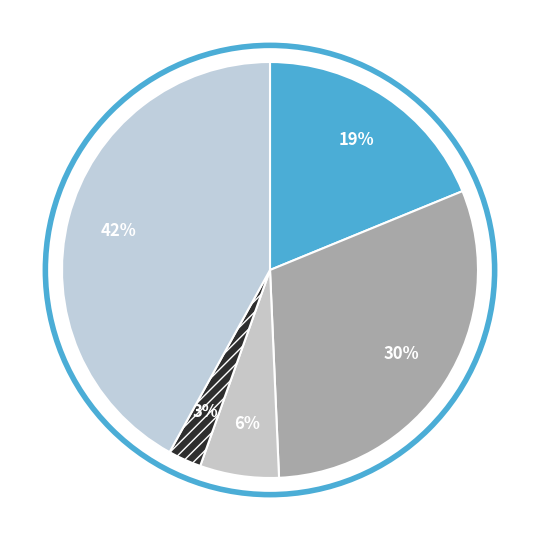

How many slices are in this pie chart?

5